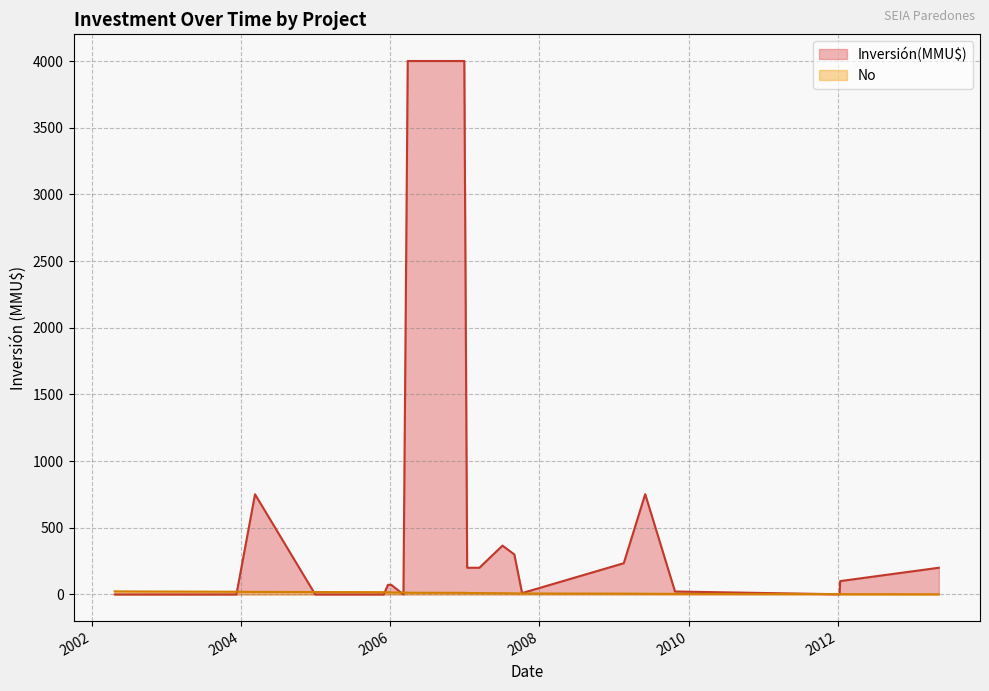

How many values in No are above zero?

23